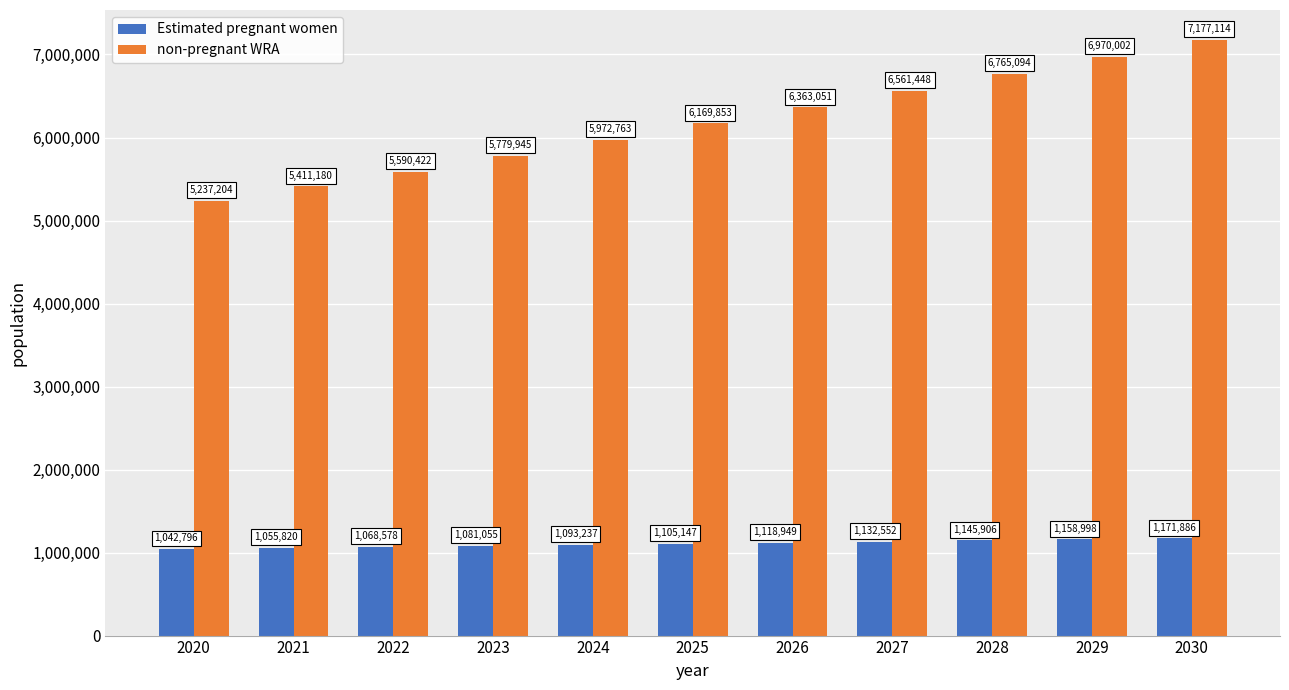

Which series has the largest total across all categories?

non-pregnant WRA